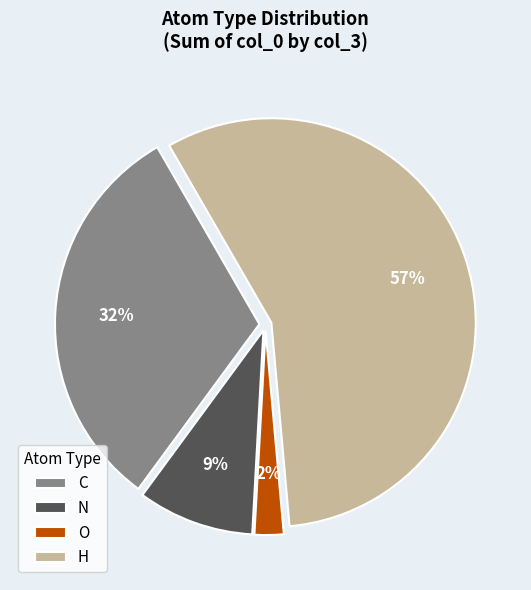

Is there a majority slice in this chart?

Yes